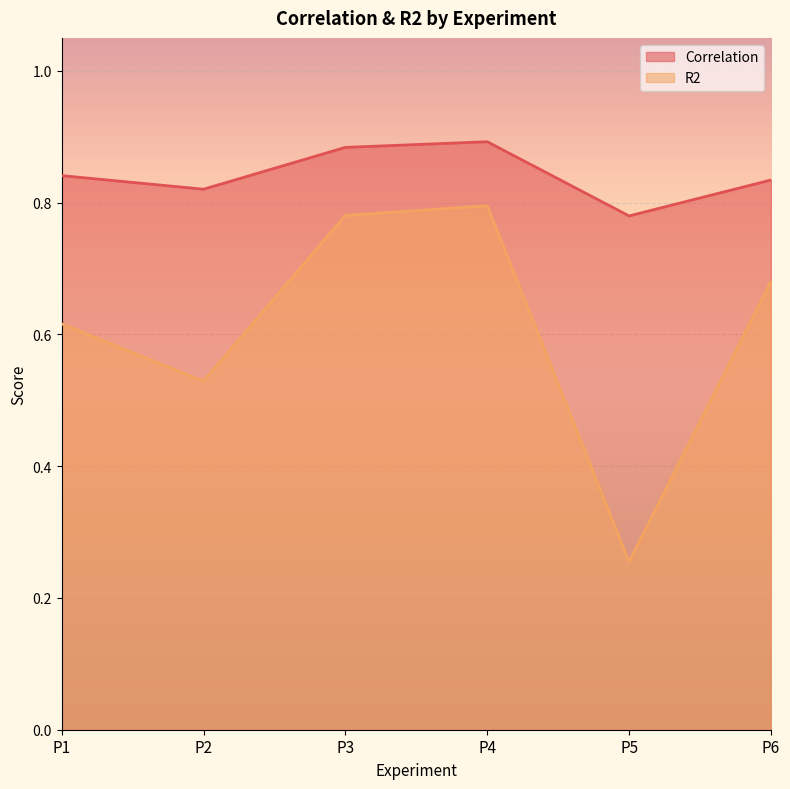

True or false: Correlation and R2 cross at least once.

False